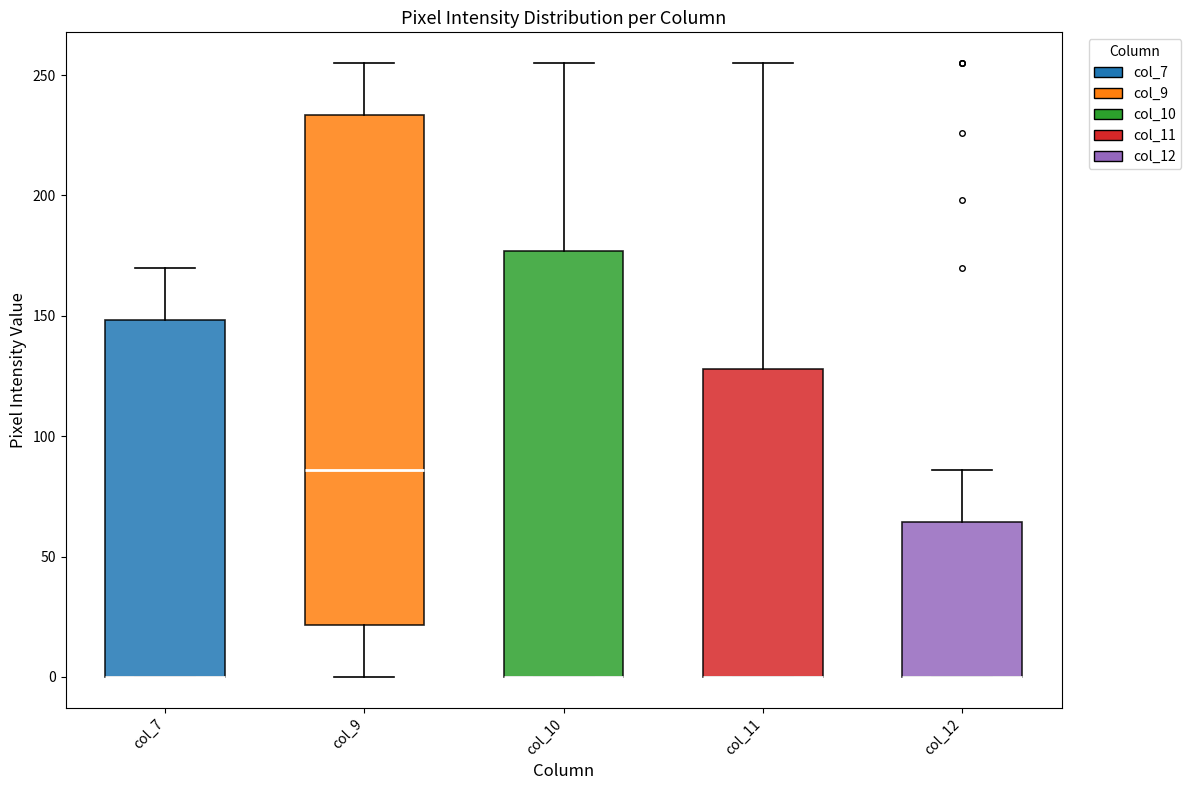

Where is the lower edge of the box for col_12 on the y-axis? The values are not printed on the chart, so give them approximately, as read against the axis.

0